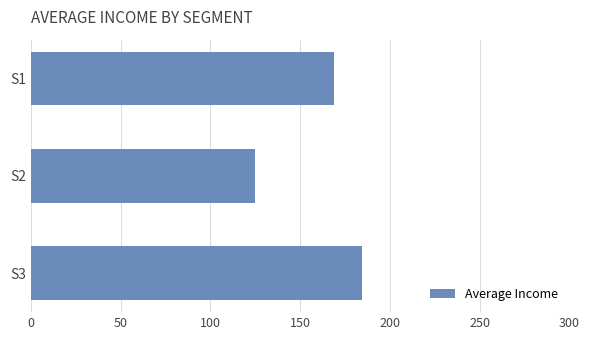

What is the maximum value shown in the chart?

184.4